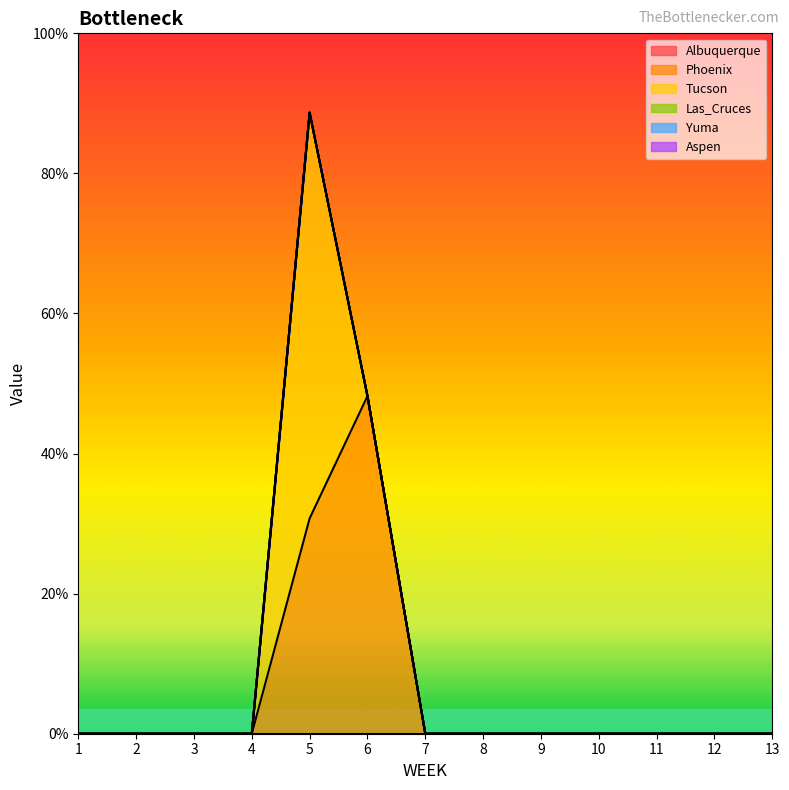

At 3, list the series in order from smallest to largest.

Albuquerque, Phoenix, Tucson, Las_Cruces, Yuma, Aspen